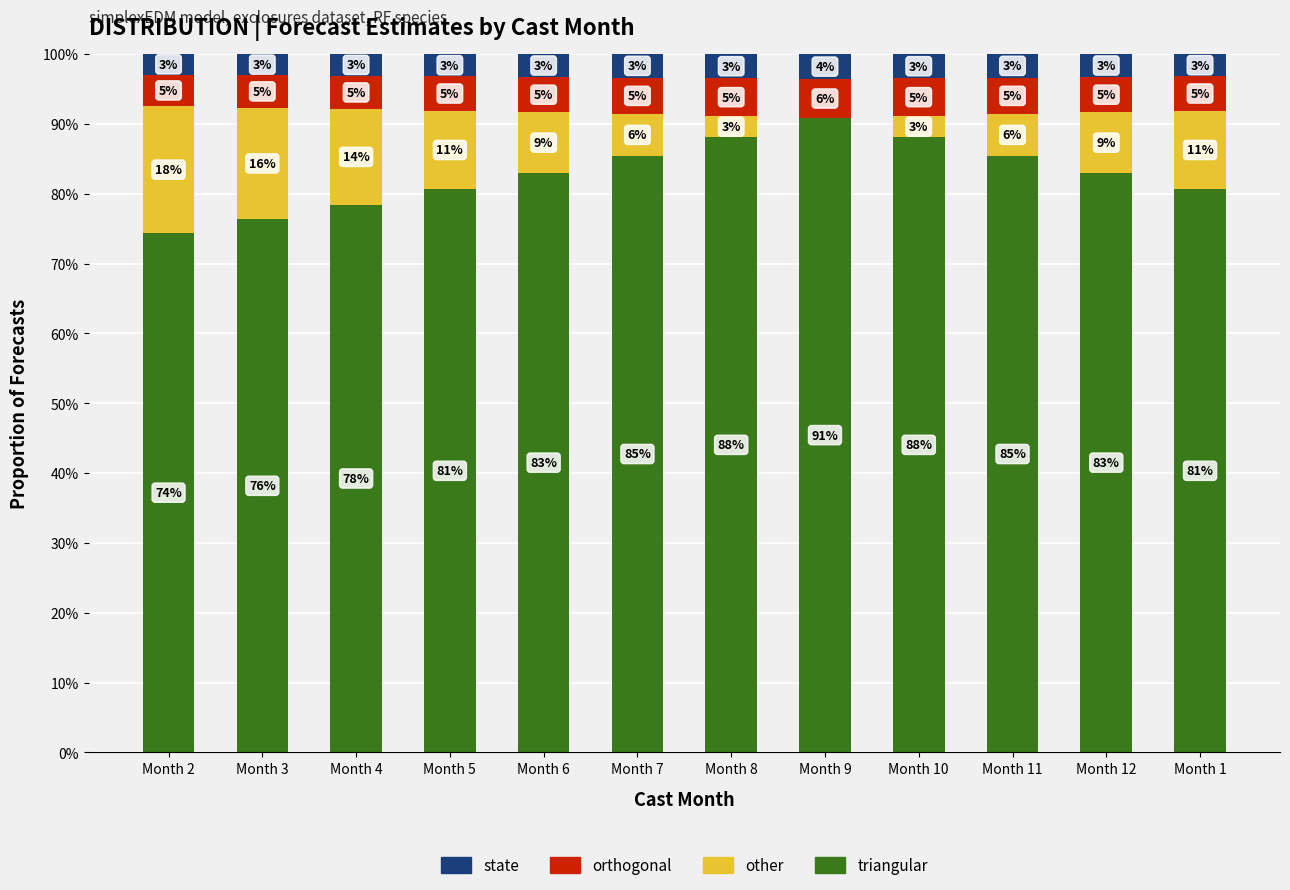

Are the bars horizontal?

No